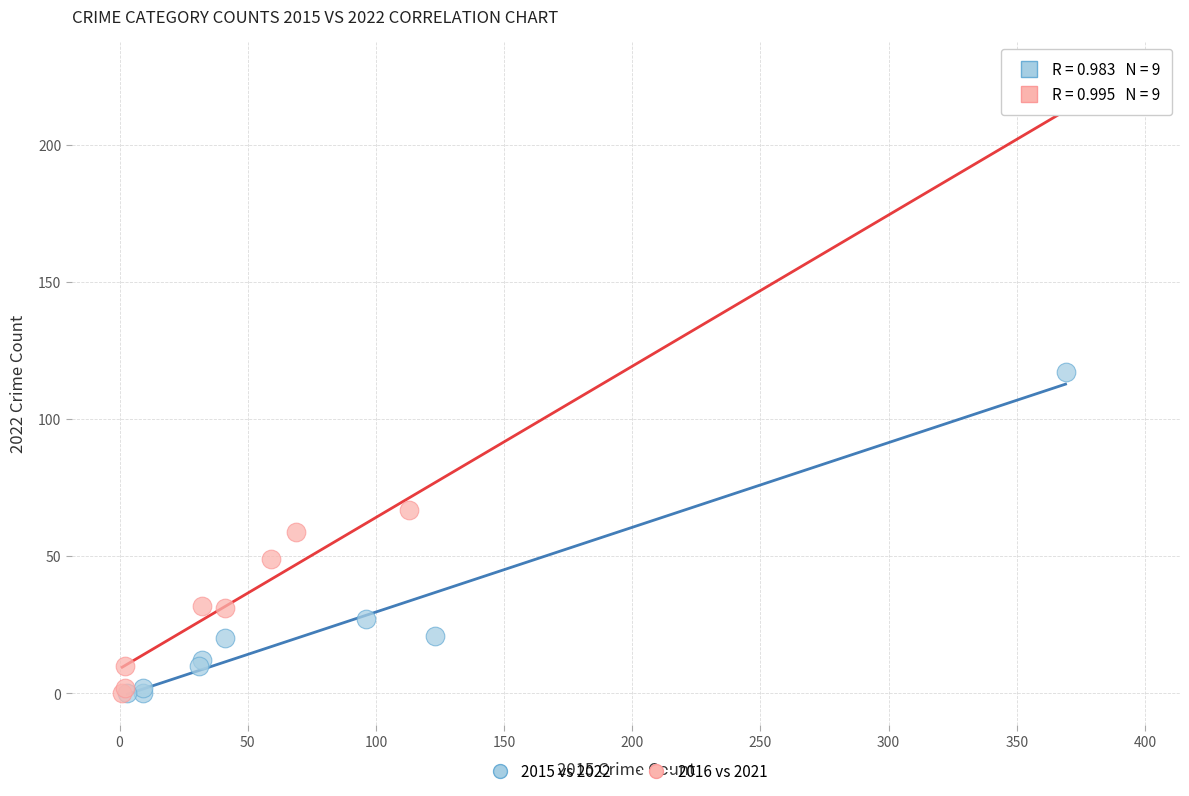

Which series reaches the maximum Y coordinate?

2016 vs 2021